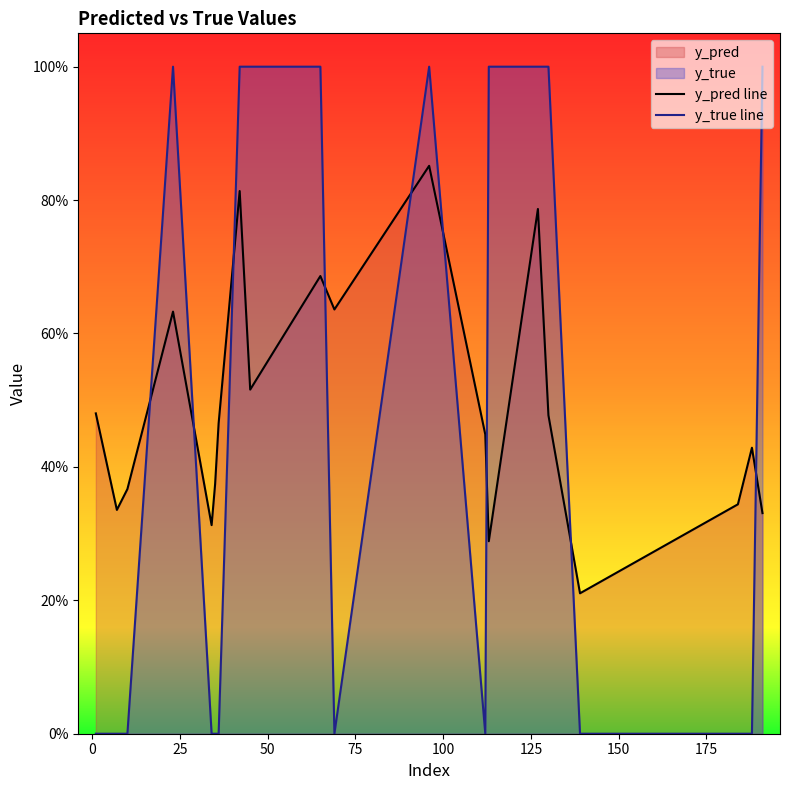

Does the chart display data point markers on the line(s)?

No